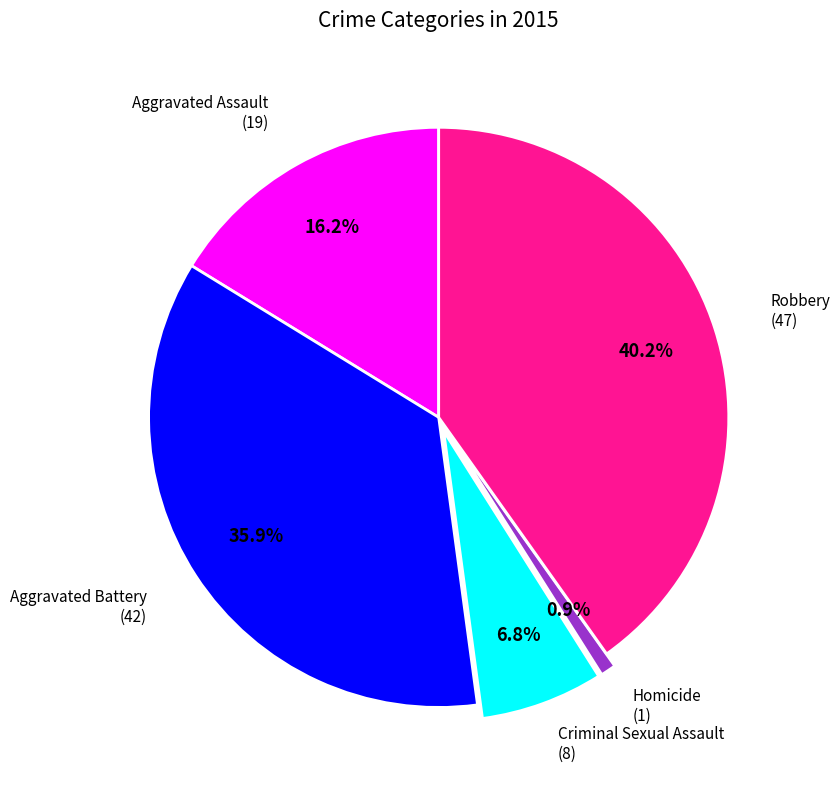

Is there any slice that represents more than half of the pie?

No